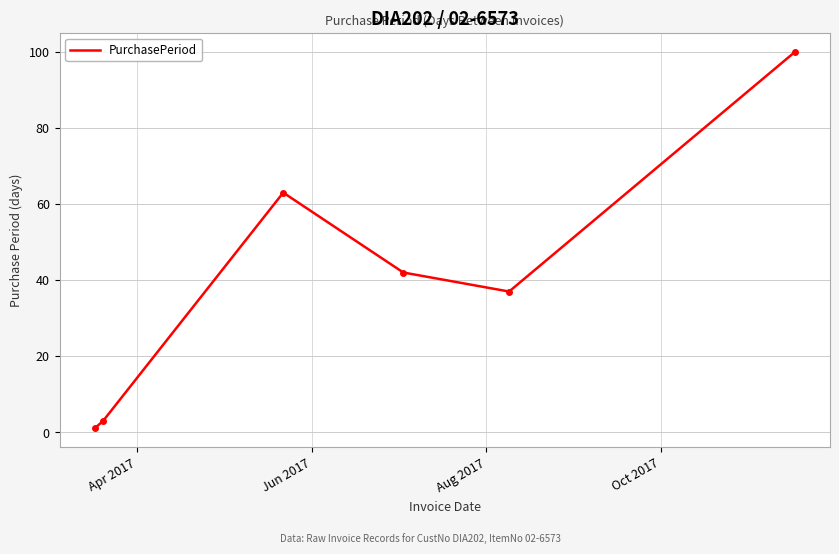

What is the difference between the maximum and minimum values?

99